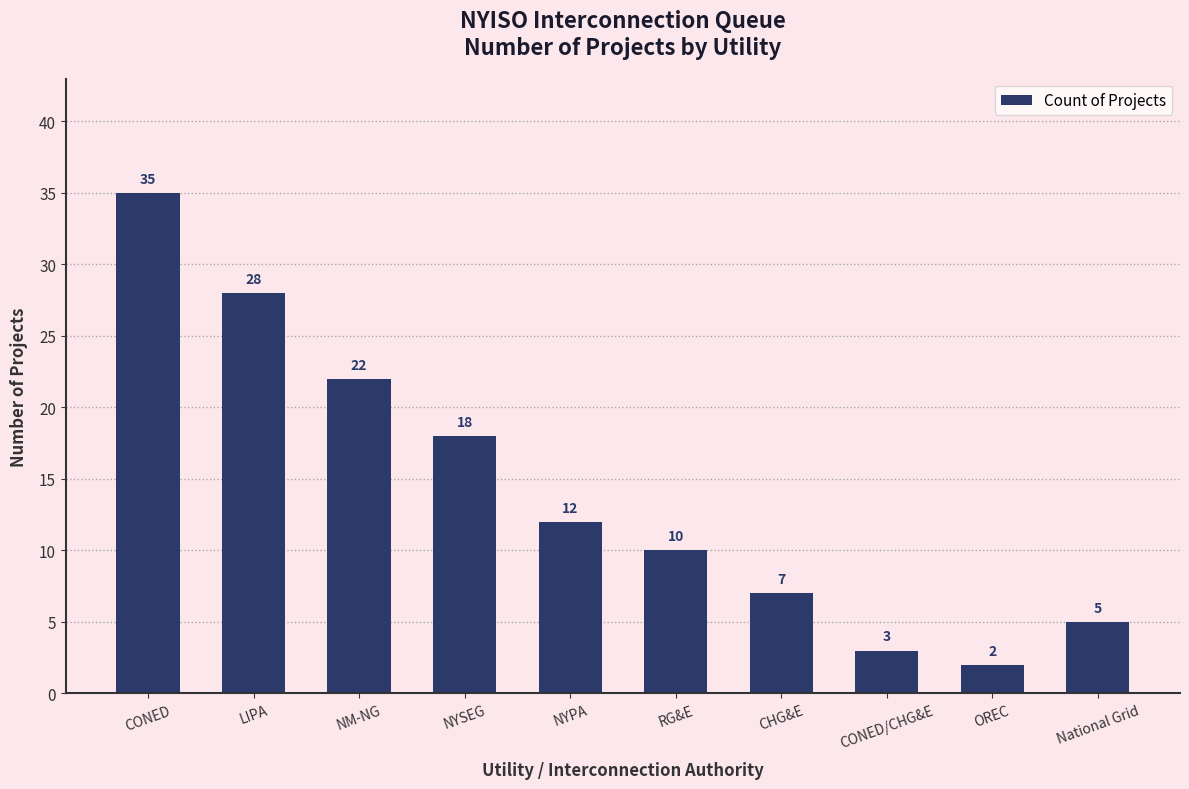

True or false: the data shows 2 at National Grid.

False